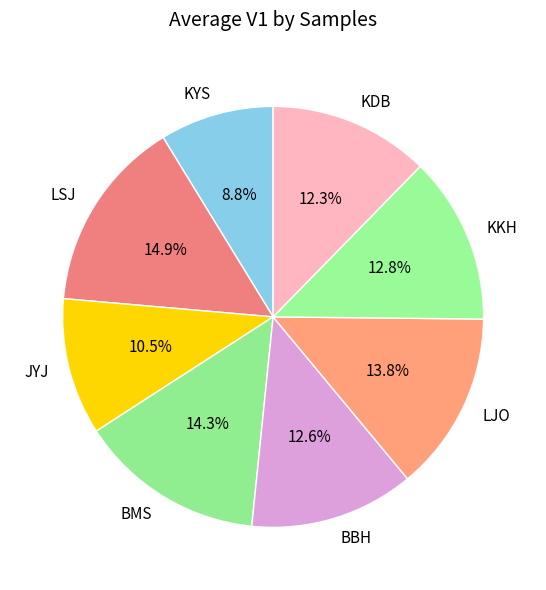

To the nearest percent, what is the difference between the largest and smallest slice percentages?

6%